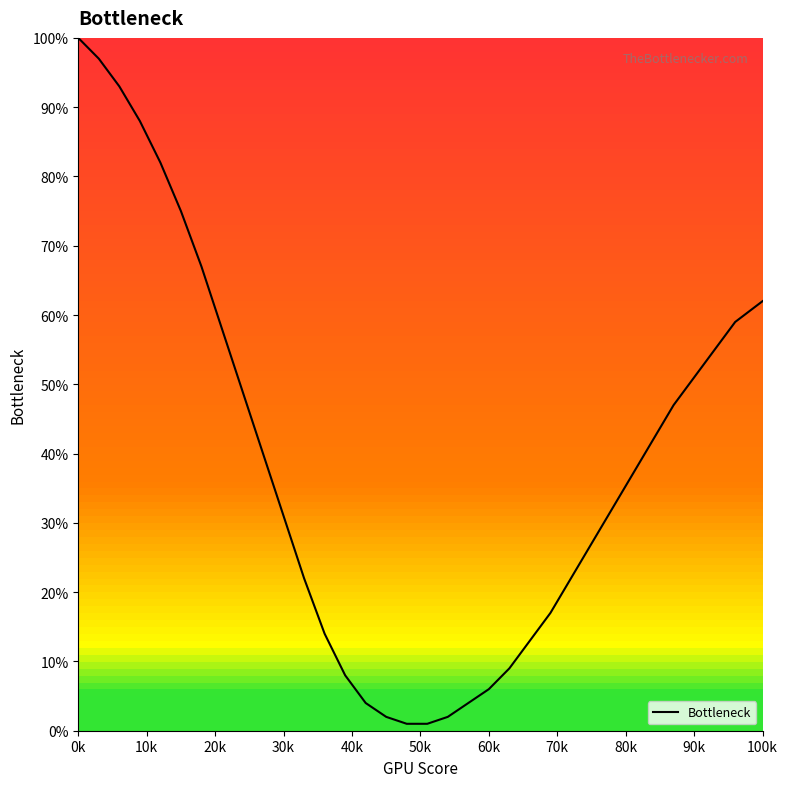

What is the greatest value displayed?

100